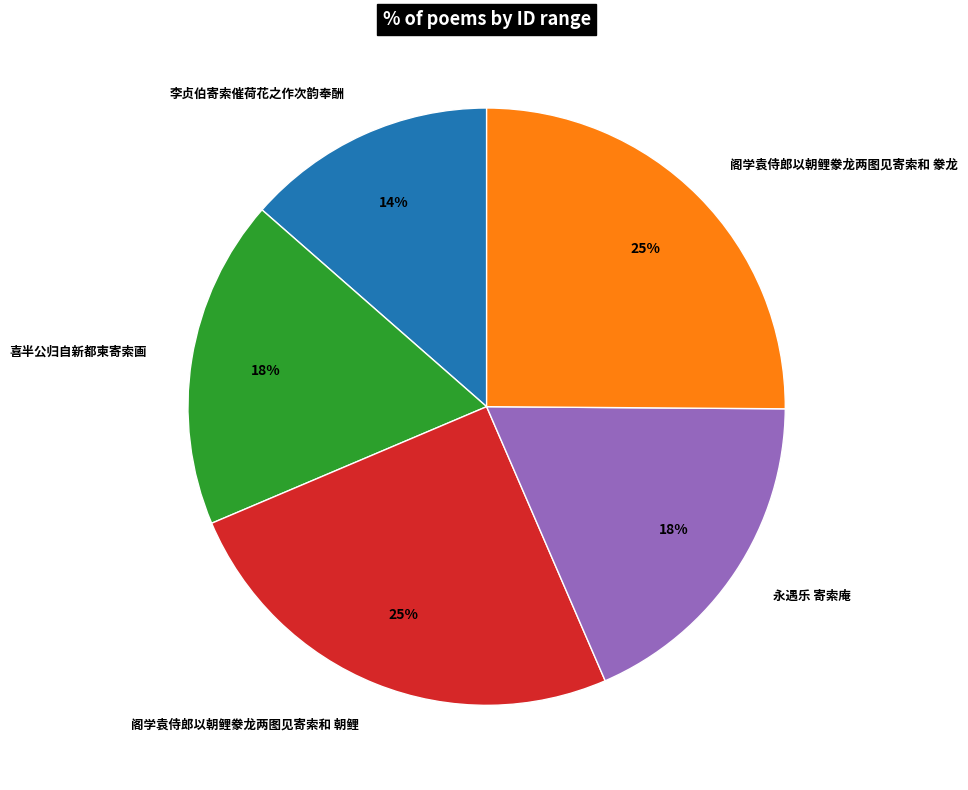

Which has a higher value, 阁学袁侍郎以朝鲤豢龙两图见寄索和 豢龙 or 永遇乐 寄索庵?

阁学袁侍郎以朝鲤豢龙两图见寄索和 豢龙